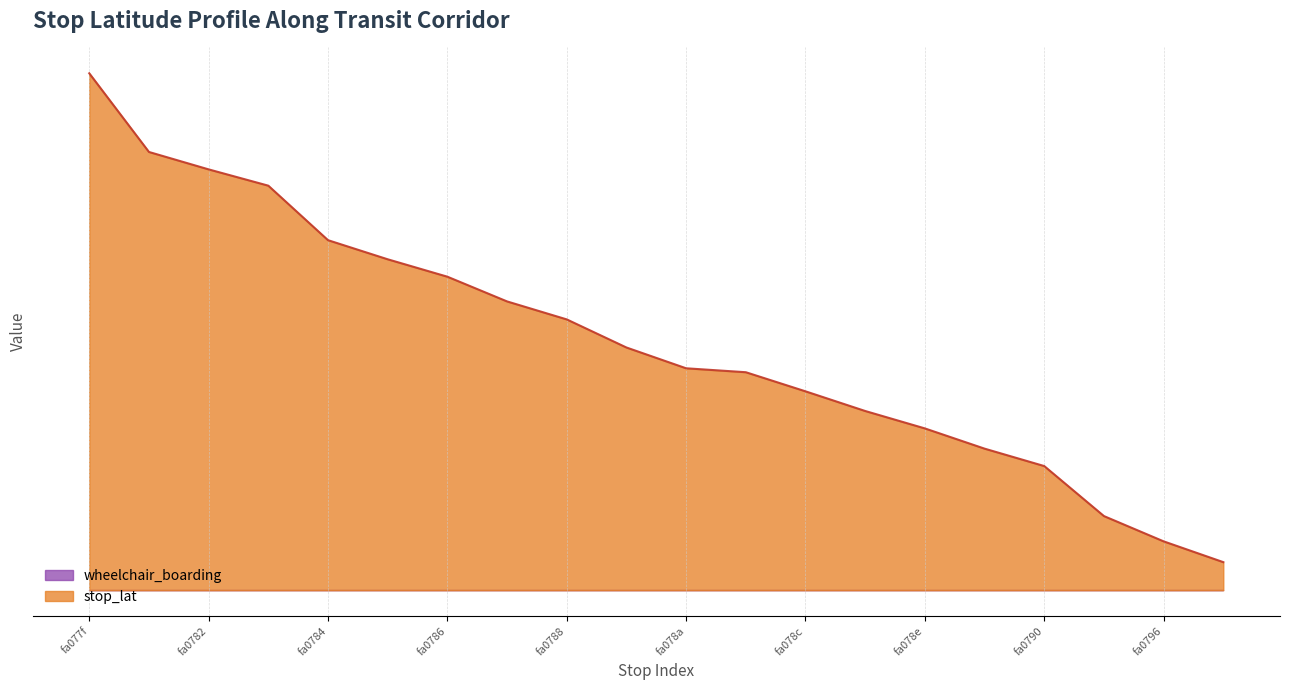

What is the label of the 19th point from the left?

fa0796